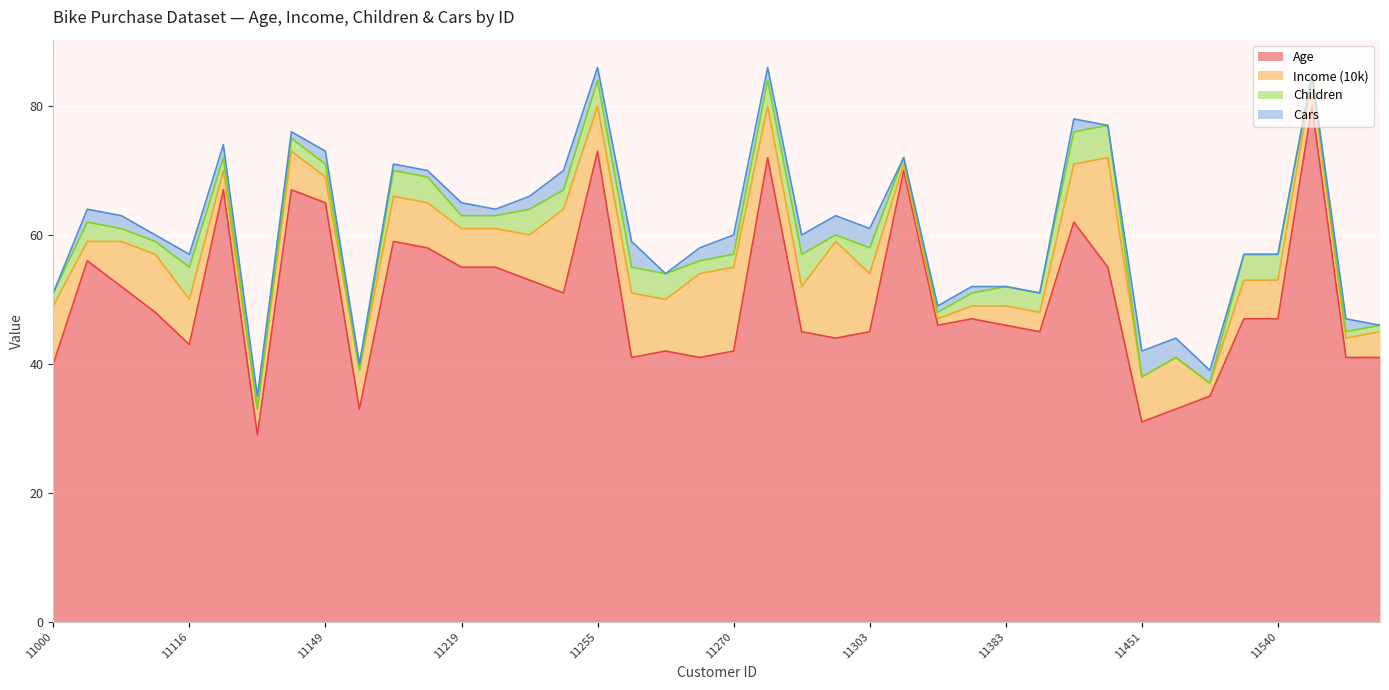

Reading left to right, list all the values displayed in this chart.

Age: 11000=40	11047=56	11061=52	11090=48	11116=43	11139=67	11143=29	11147=67	11149=65	11165=33	11199=59	11200=58	11219=55	11225=55	11233=53	11249=51	11255=73	11259=41	11262=42	11269=41	11270=42	11275=72	11287=45	11292=44	11303=45	11340=70	11378=46	11381=47	11383=46	11386=45	11415=62	11434=55	11451=31	11453=33	11489=35	11538=47	11540=47	11555=80	11576=41	11585=41
Income (10k): 11000=9	11047=3	11061=7	11090=9	11116=7	11139=3	11143=4	11147=6	11149=4	11165=6	11199=7	11200=7	11219=6	11225=6	11233=7	11249=13	11255=7	11259=10	11262=8	11269=13	11270=13	11275=8	11287=7	11292=15	11303=9	11340=1	11378=1	11381=2	11383=3	11386=3	11415=9	11434=17	11451=7	11453=8	11489=2	11538=6	11540=6	11555=4	11576=3	11585=4
Children: 11000=2	11047=3	11061=2	11090=2	11116=5	11139=2	11143=0	11147=2	11149=2	11165=0	11199=4	11200=4	11219=2	11225=2	11233=4	11249=3	11255=4	11259=4	11262=4	11269=2	11270=2	11275=4	11287=5	11292=1	11303=4	11340=1	11378=1	11381=2	11383=3	11386=3	11415=5	11434=5	11451=0	11453=0	11489=0	11538=4	11540=4	11555=1	11576=1	11585=1
Cars: 11000=0	11047=2	11061=2	11090=1	11116=2	11139=2	11143=2	11147=1	11149=2	11165=1	11199=1	11200=1	11219=2	11225=1	11233=2	11249=3	11255=2	11259=4	11262=0	11269=2	11270=3	11275=2	11287=3	11292=3	11303=3	11340=0	11378=1	11381=1	11383=0	11386=0	11415=2	11434=0	11451=4	11453=3	11489=2	11538=0	11540=0	11555=0	11576=2	11585=0